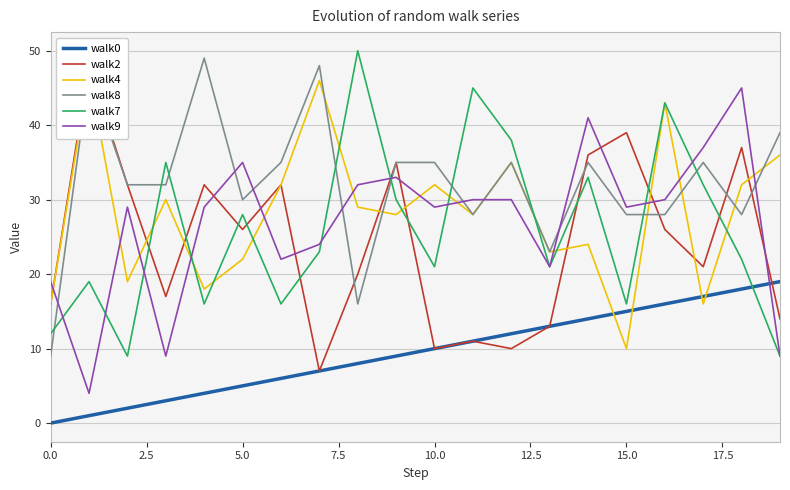

What is the average value of the walk2 series?

24